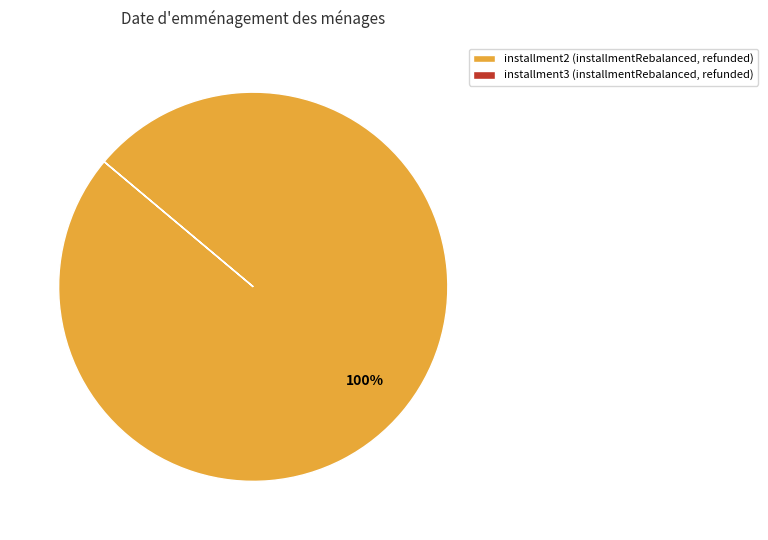

True or false: installment2 (installmentRebalanced, refunded) accounts for 86% of the total.

False